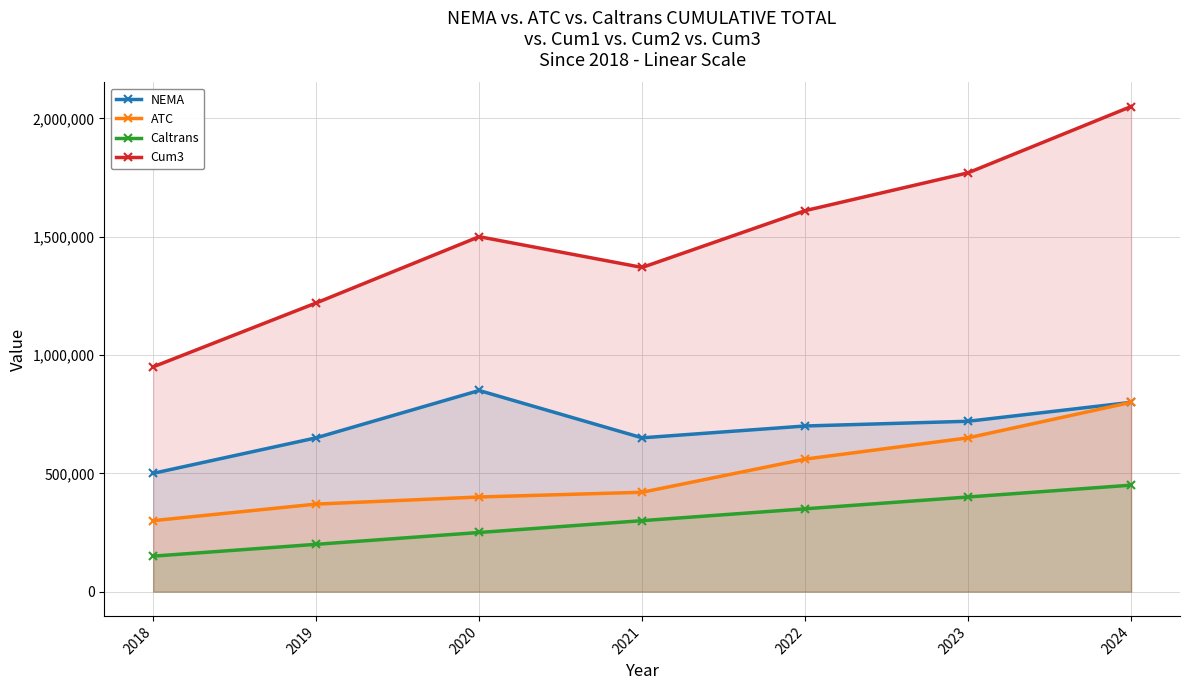

Read the Caltrans value at 2020, to the nearest 100.

250000